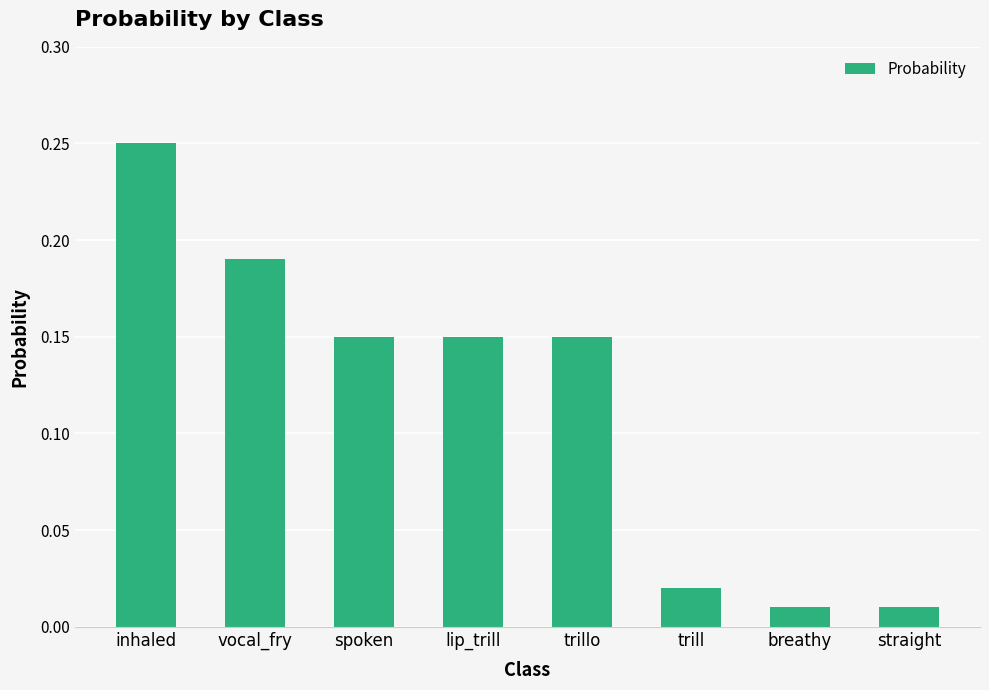

What is the sum of all values?

0.9